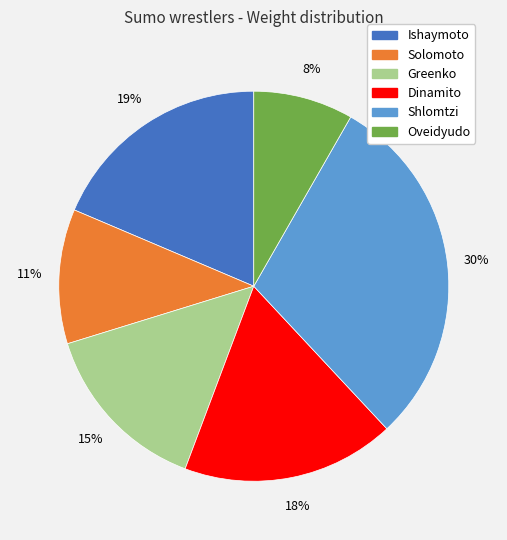

What percentage is the Solomoto slice, to the nearest percent?

11%